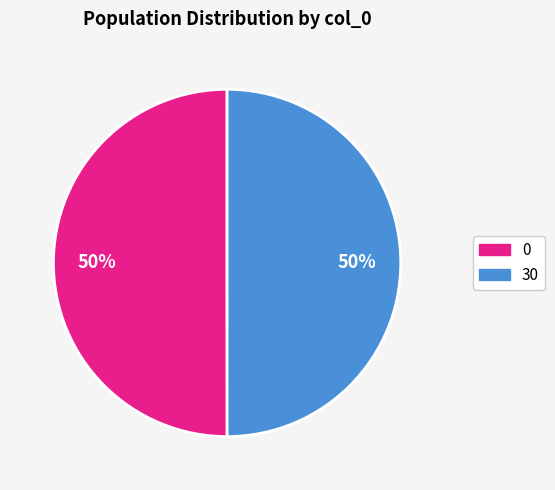

Is the sum of 30 and 0 greater than half?

Yes